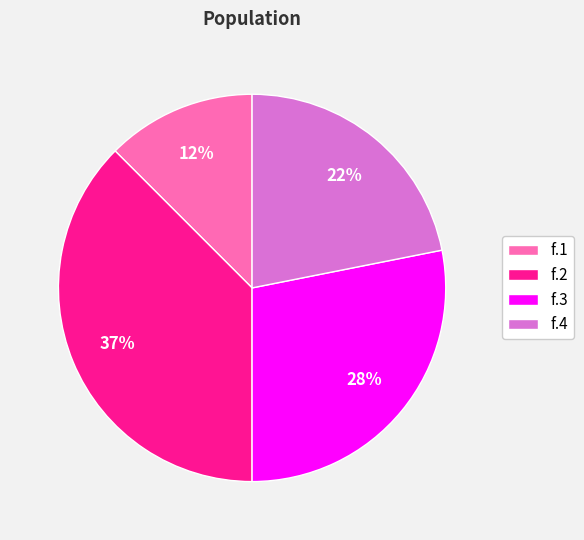

Which has a higher value, f.4 or f.1?

f.4